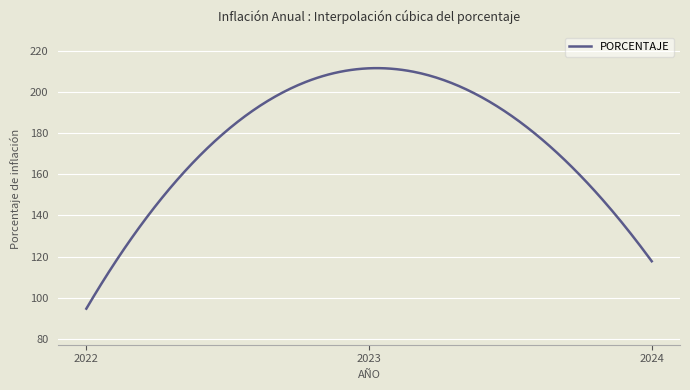

What is the difference between the second highest and minimum values?

116.7